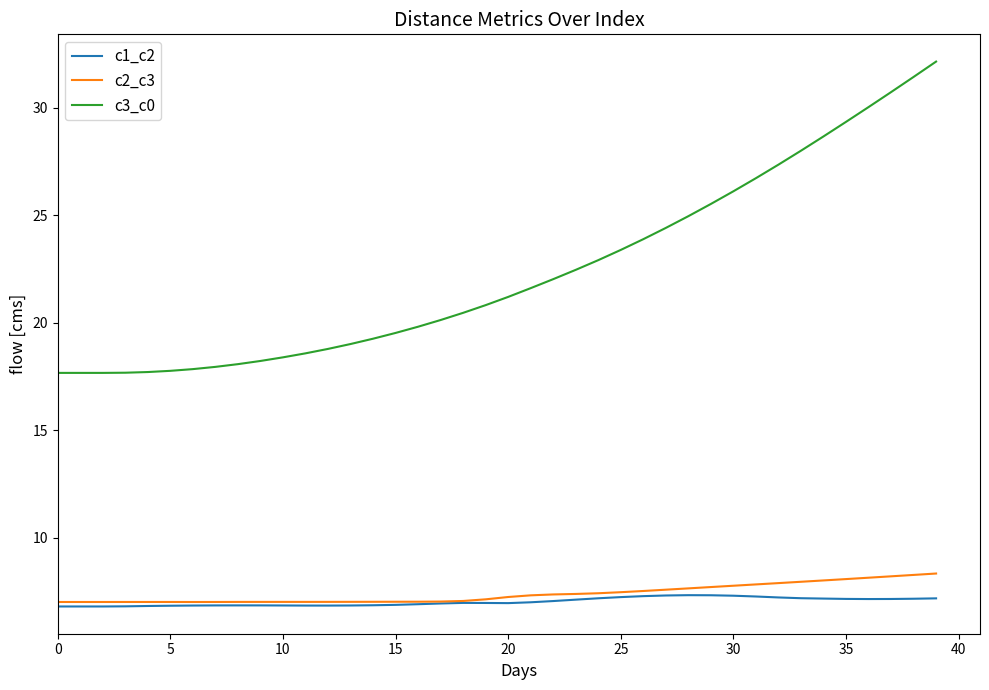

Which series has the widest spread of values?

c3_c0